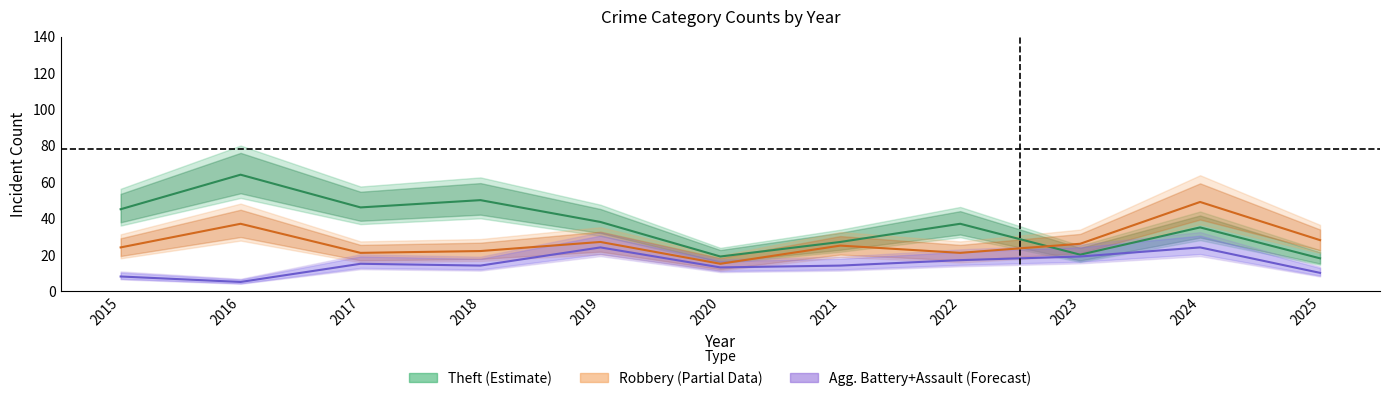

Which series changed the most between 2022 and 2024?

Robbery (Partial)